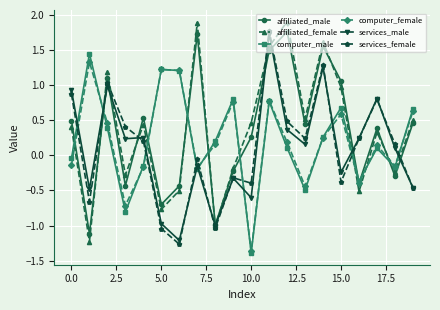

How many interior local valleys does the computer_male series have?

6